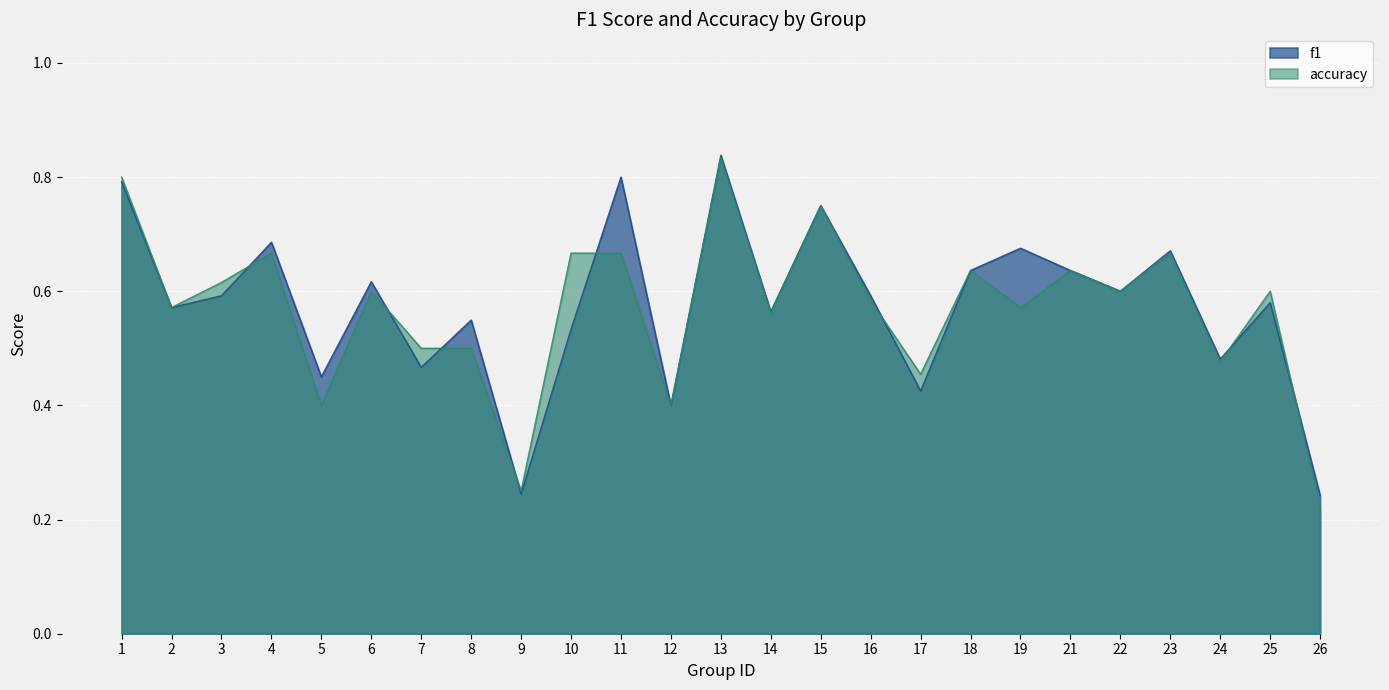

At which category is the sum across all series the highest?

13